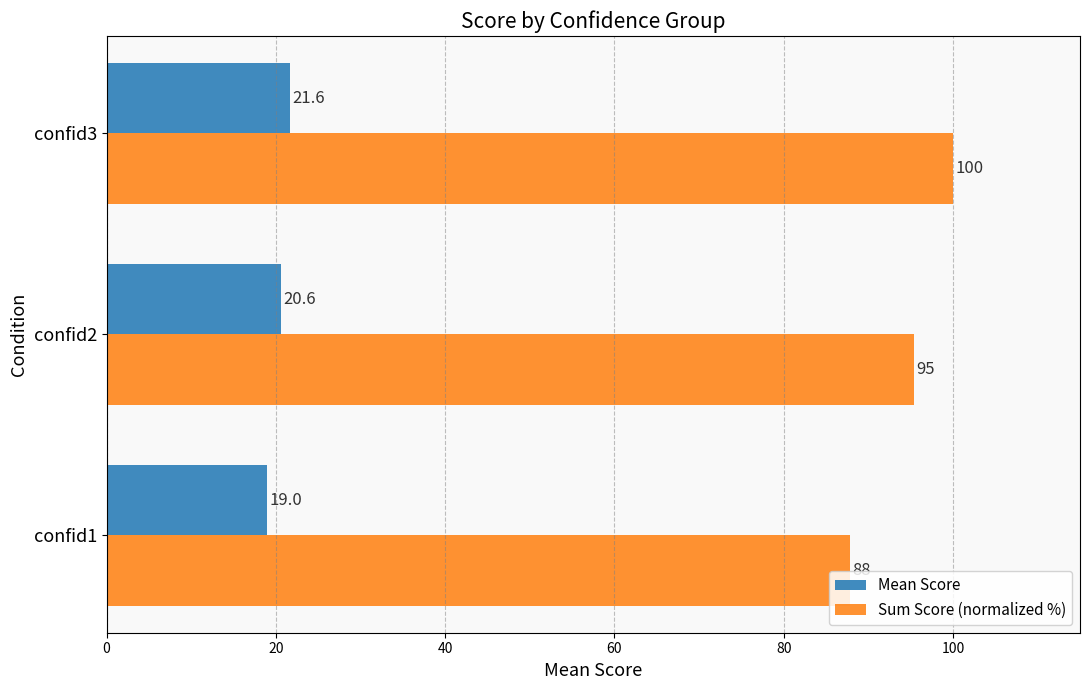

Rank the series by their maximum value, from lowest to highest.

Mean Score, Sum Score (normalized %)